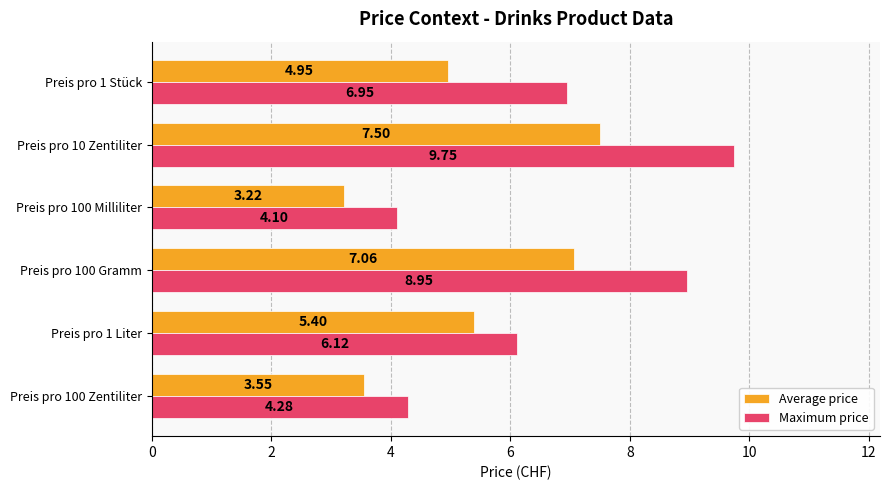

What is the difference between the maximum and minimum values in the Average price series?

4.3